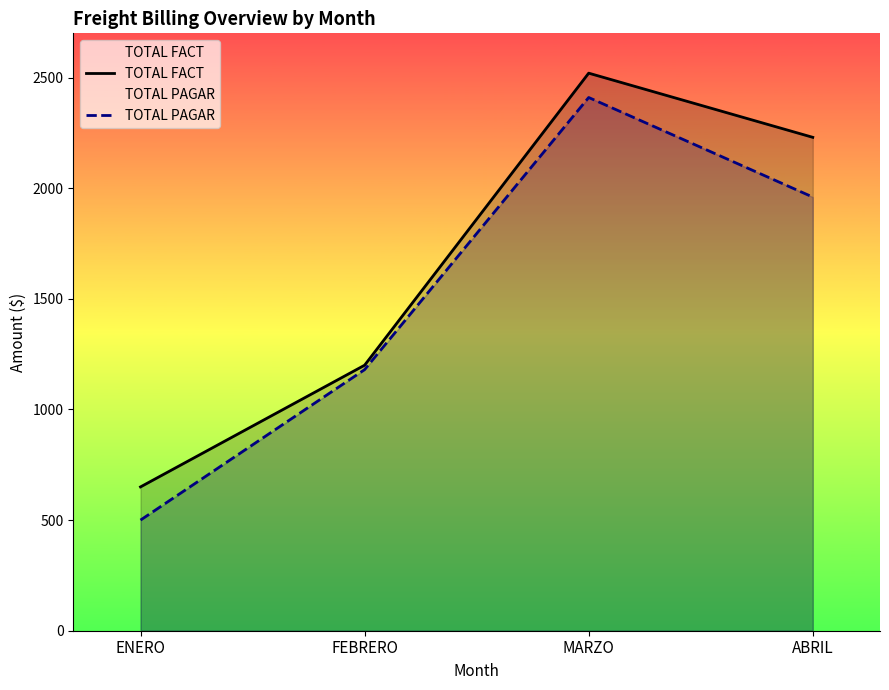

What is the value of the TOTAL FACT point at the 3rd from the left?

2520